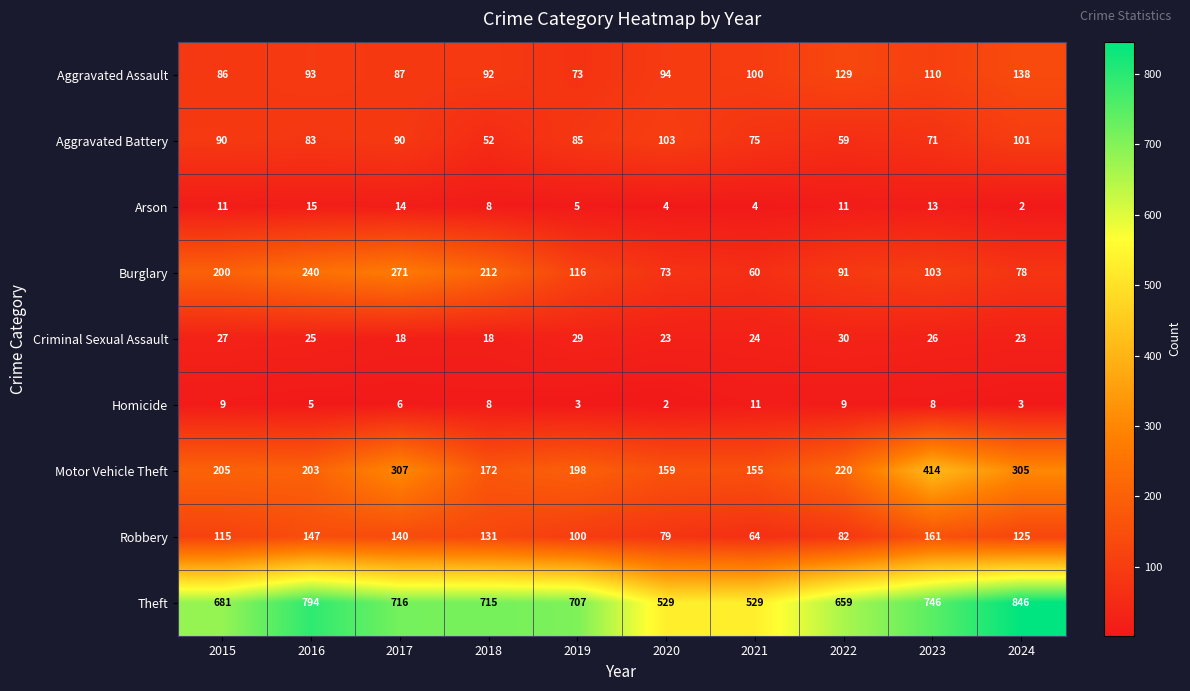

List the labels in order of Burglary value, largest first.

2017, 2016, 2018, 2015, 2019, 2023, 2022, 2024, 2020, 2021